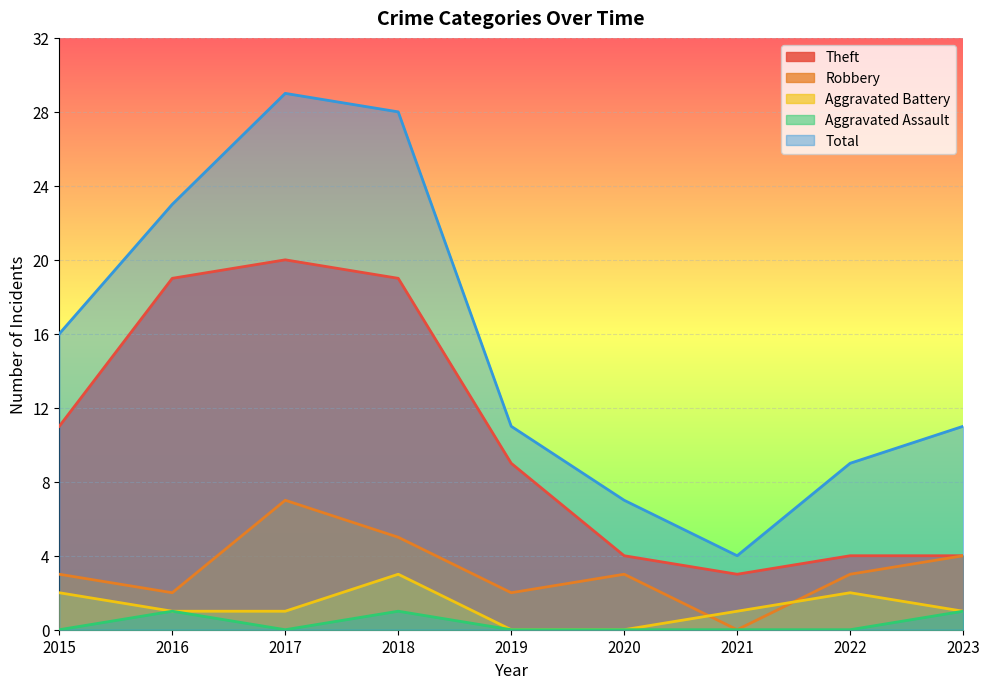

True or false: Total and Aggravated Assault intersect in this chart.

False